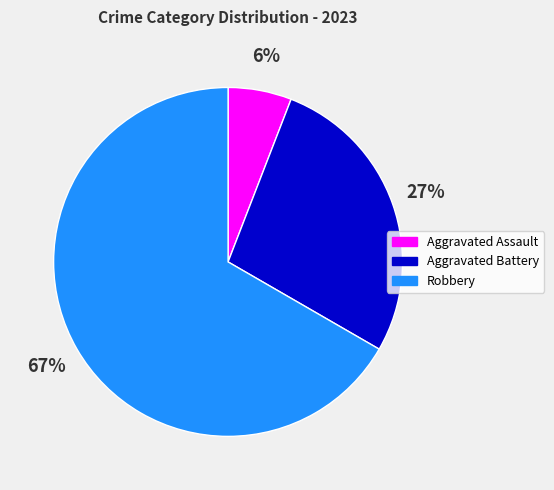

To the nearest percent, what is the combined percentage of Aggravated Assault and Aggravated Battery?

33%